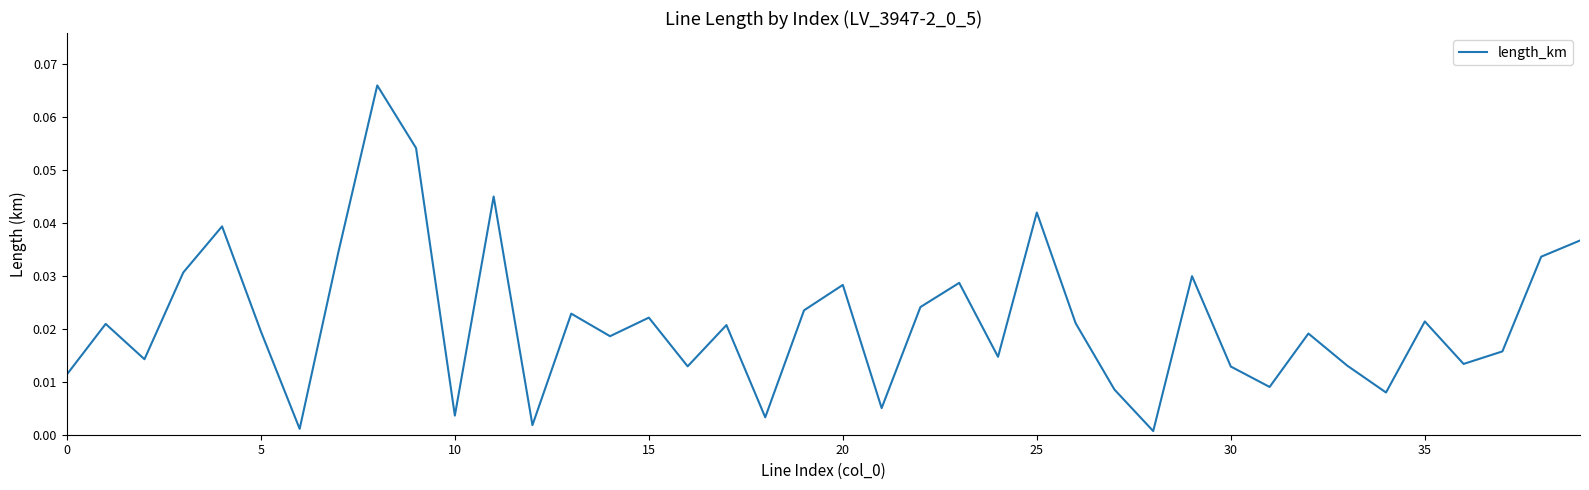

What is the difference between the maximum and second lowest values?

0.1